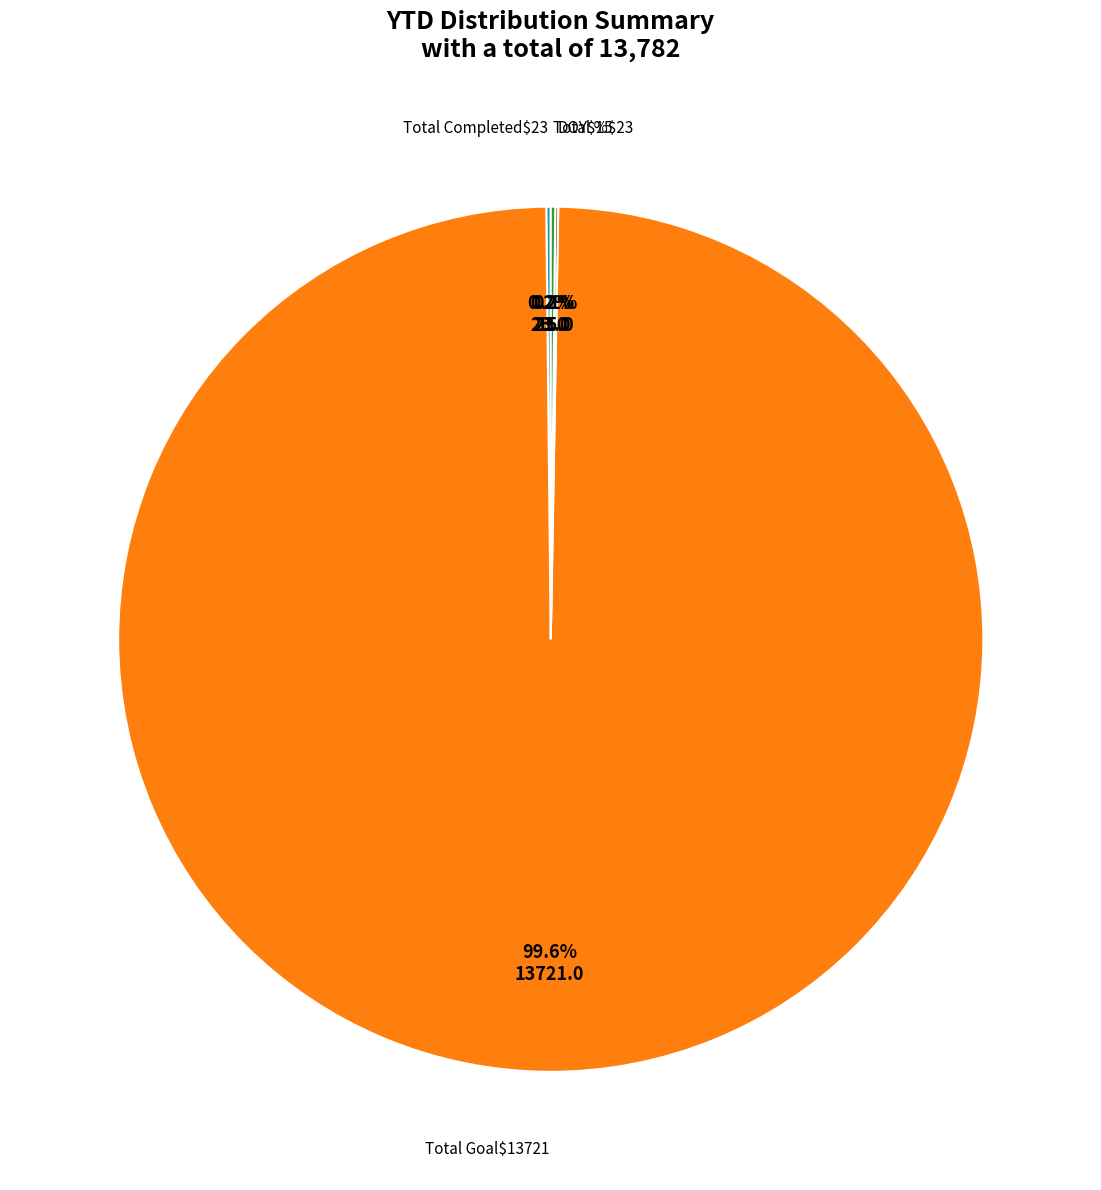

Is there any slice that represents more than half of the pie?

Yes